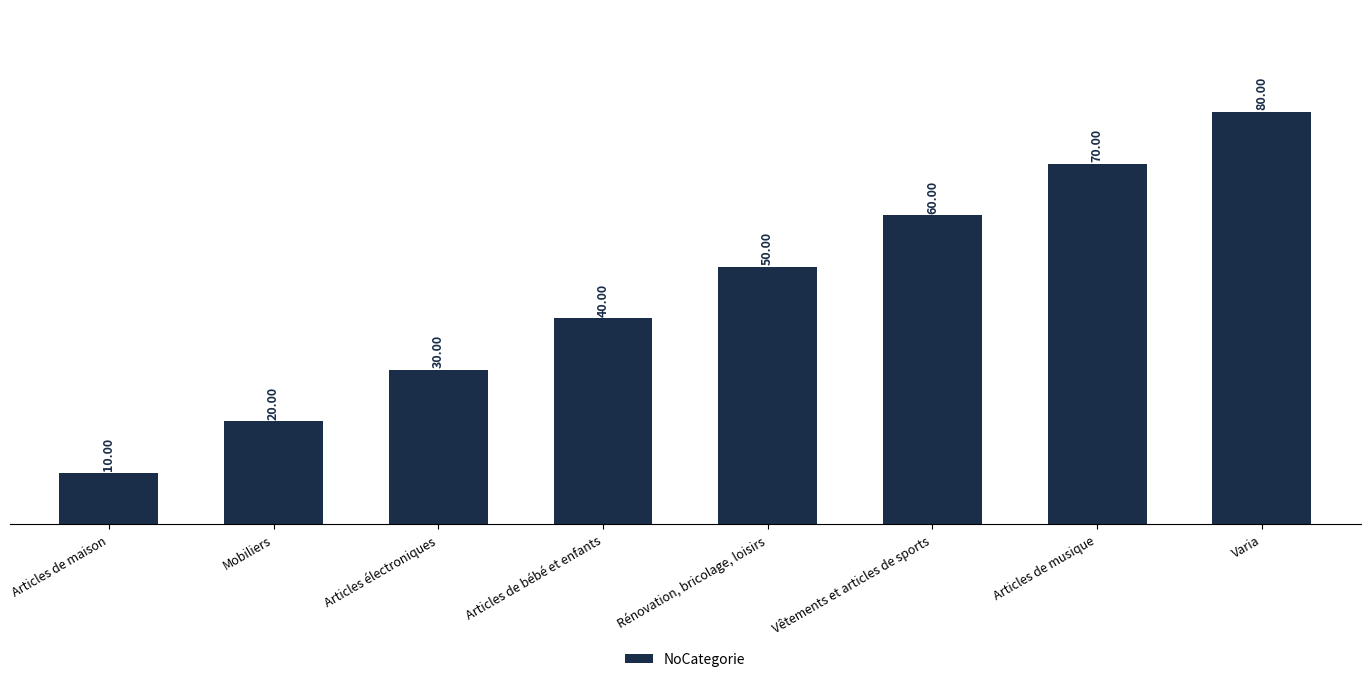

Are the bars horizontal?

No